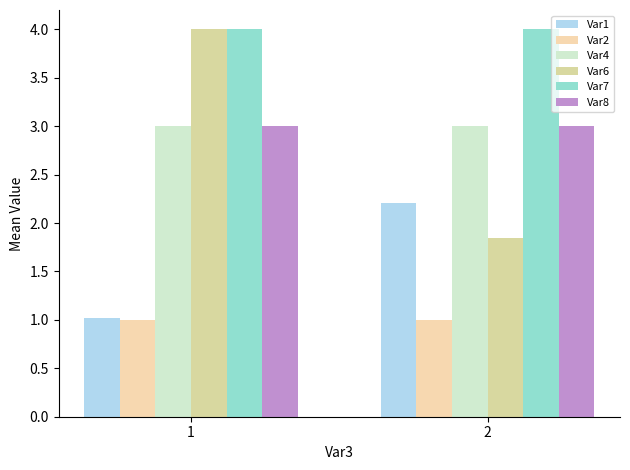

Between 1 and 2, which series saw the biggest shift?

Var6